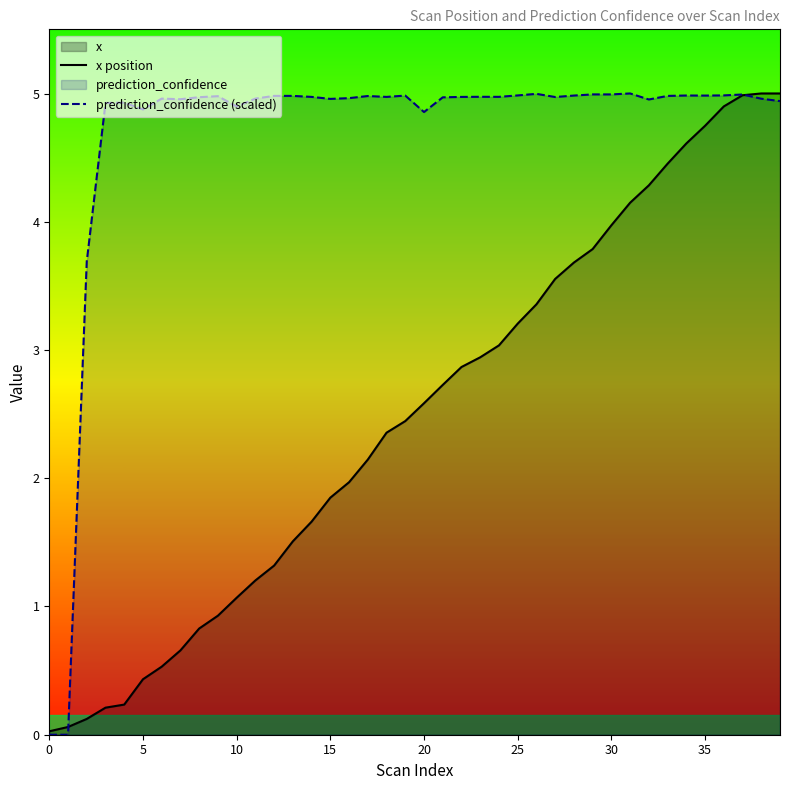

What is the maximum value for x position?

5.0